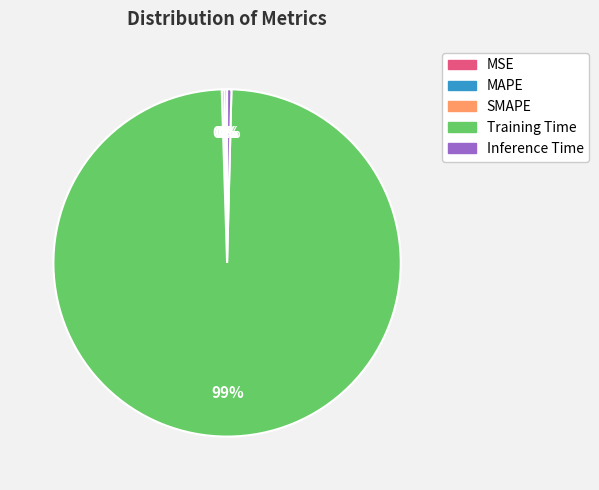

Which slice is the largest?

Training Time